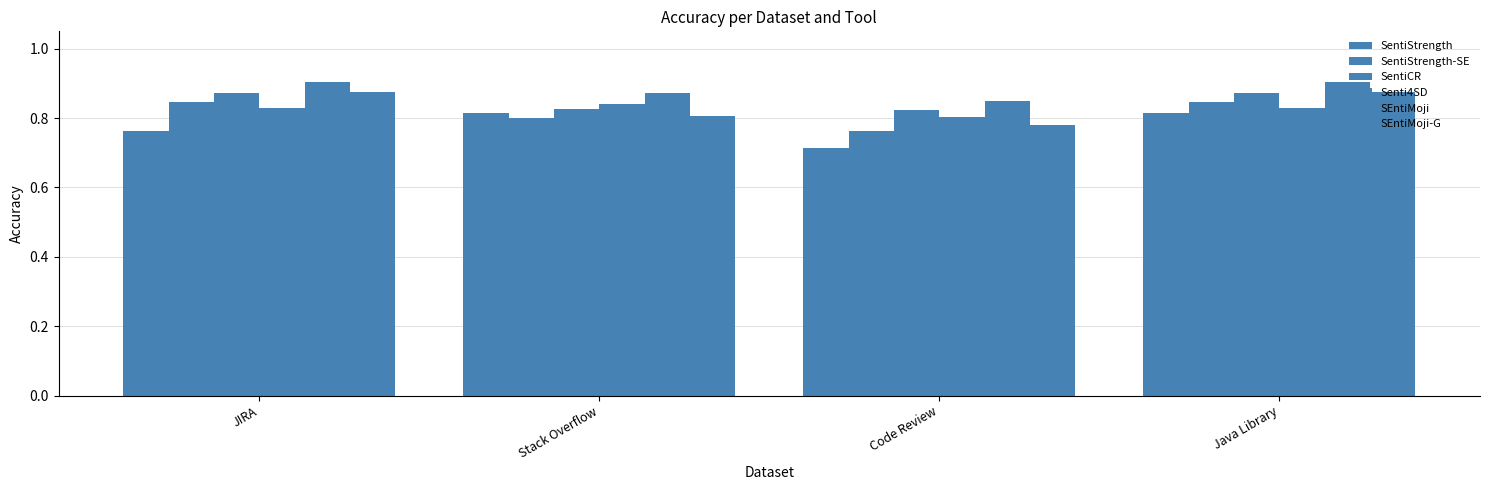

How many groups of bars are there?

4